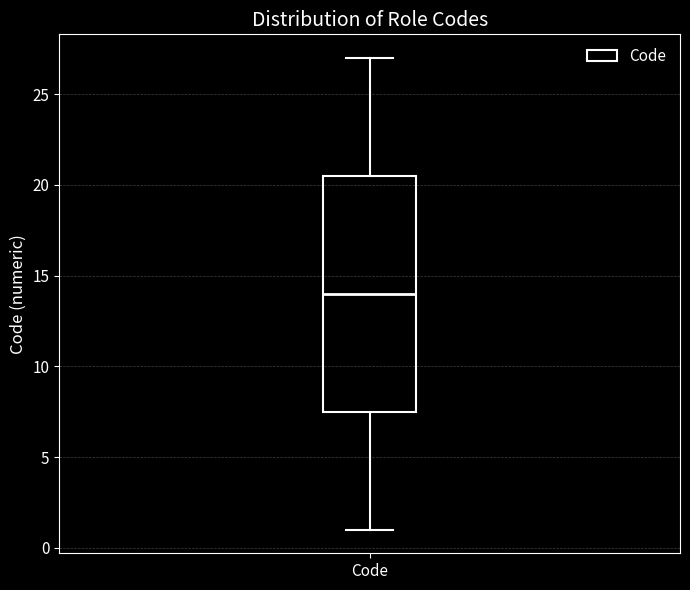

Transcribe this box plot: give where the median line is, the range the box spans, and where the two whiskers end, as read against the y-axis. The values are not printed on the chart, so give them approximately, as read against the axis.

median 14.0, box 7.5 to 20.5, whiskers 1.0 to 27.0